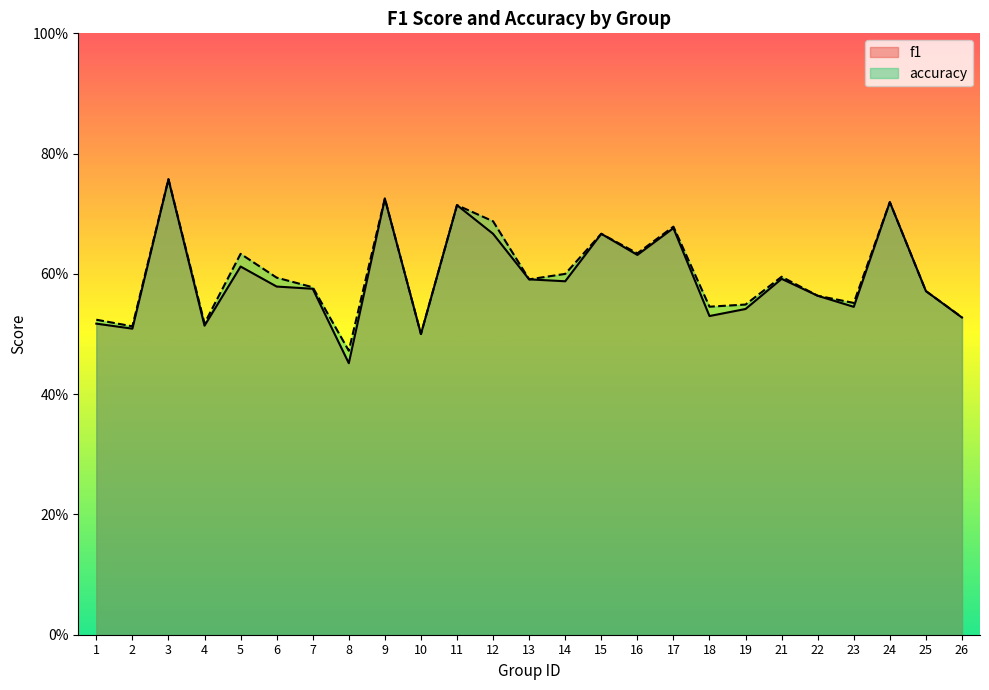

Which series has the largest total across all categories?

accuracy